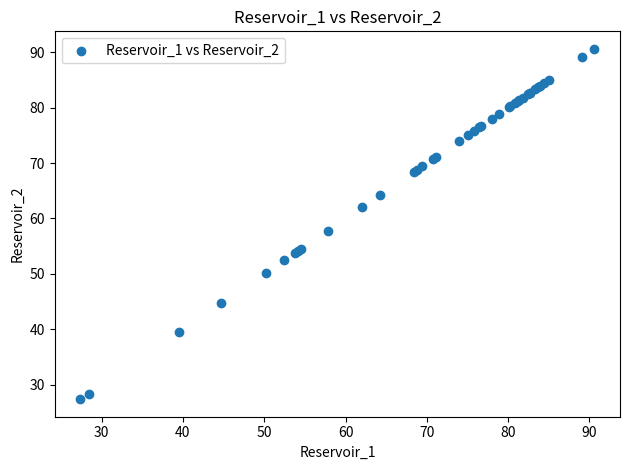

What Y value in the scatter plot is closest to 59?

57.8